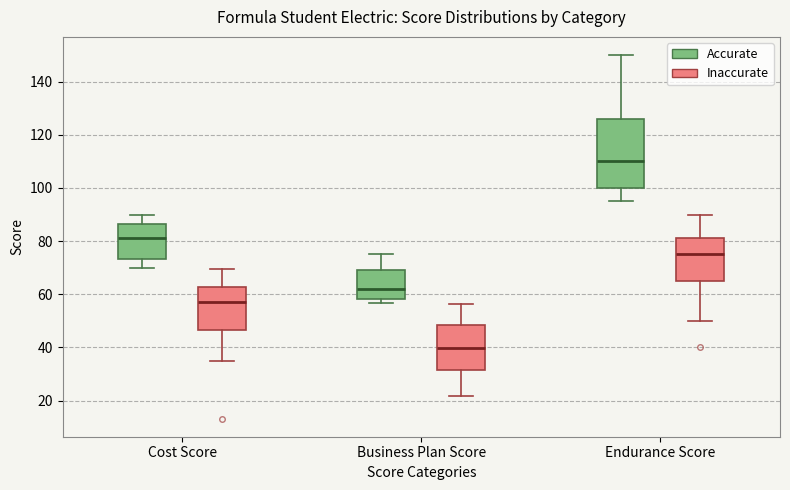

Where is the lower edge of the box for Endurance Score (Accurate) on the y-axis? The values are not printed on the chart, so give them approximately, as read against the axis.

100